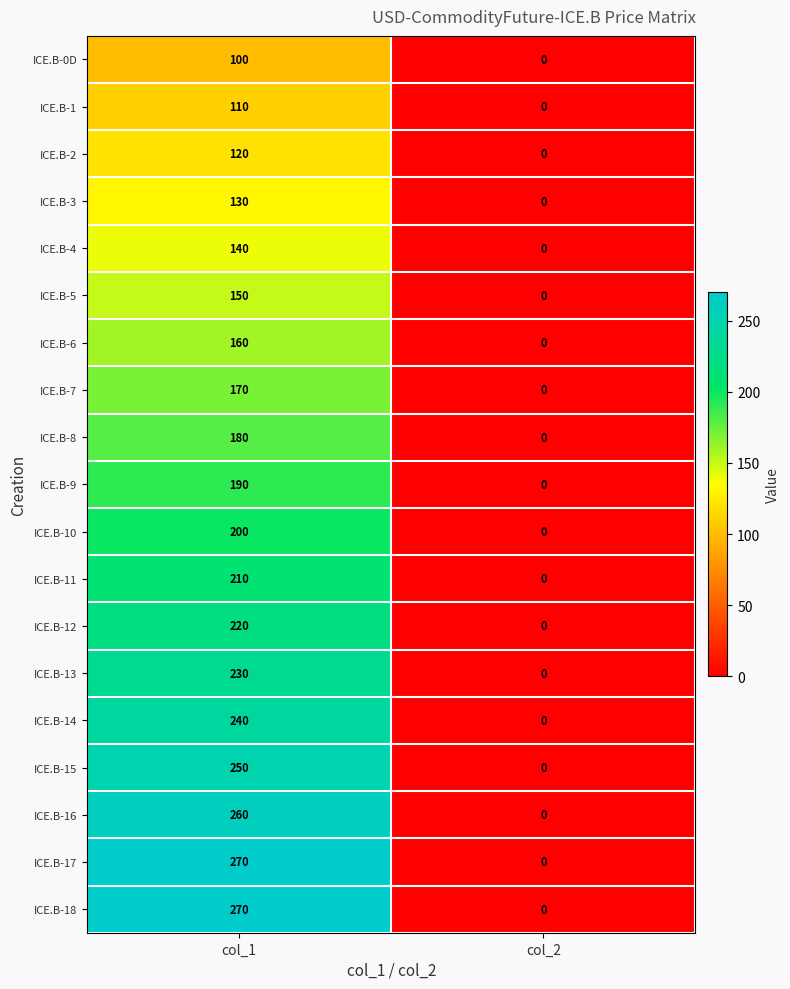

The value of ICE.B-13 at col_1 is 368. True or false?

False